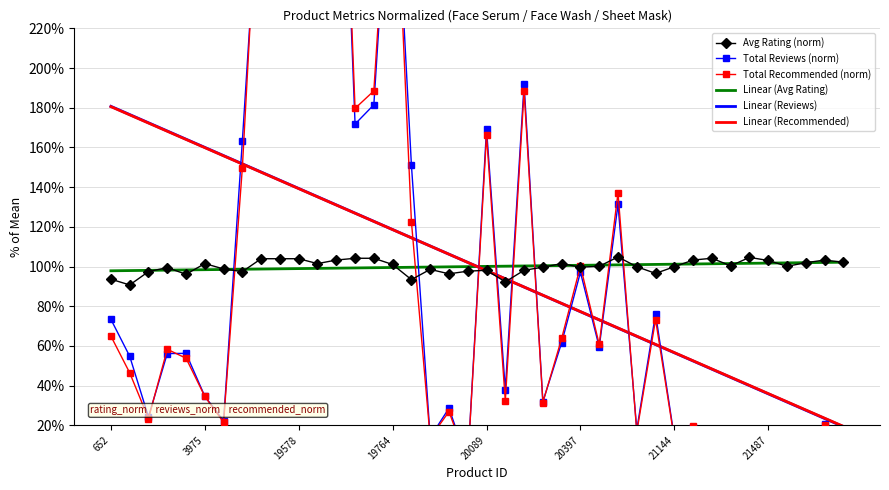

What is the difference between the maximum and minimum values in the Linear (Recommended) series?

161.1